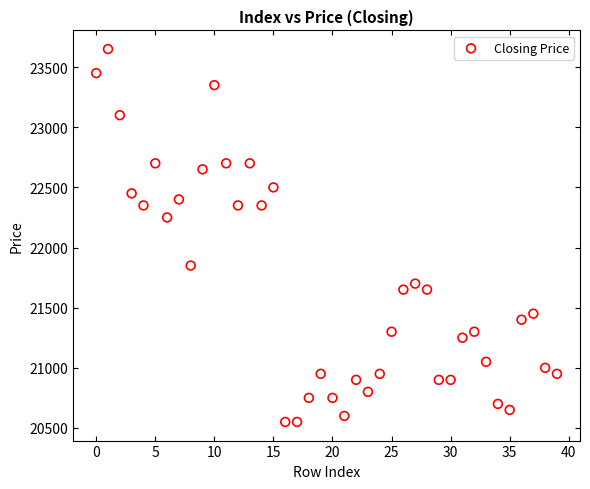

What Y value in the scatter plot is closest to 22100?

22250